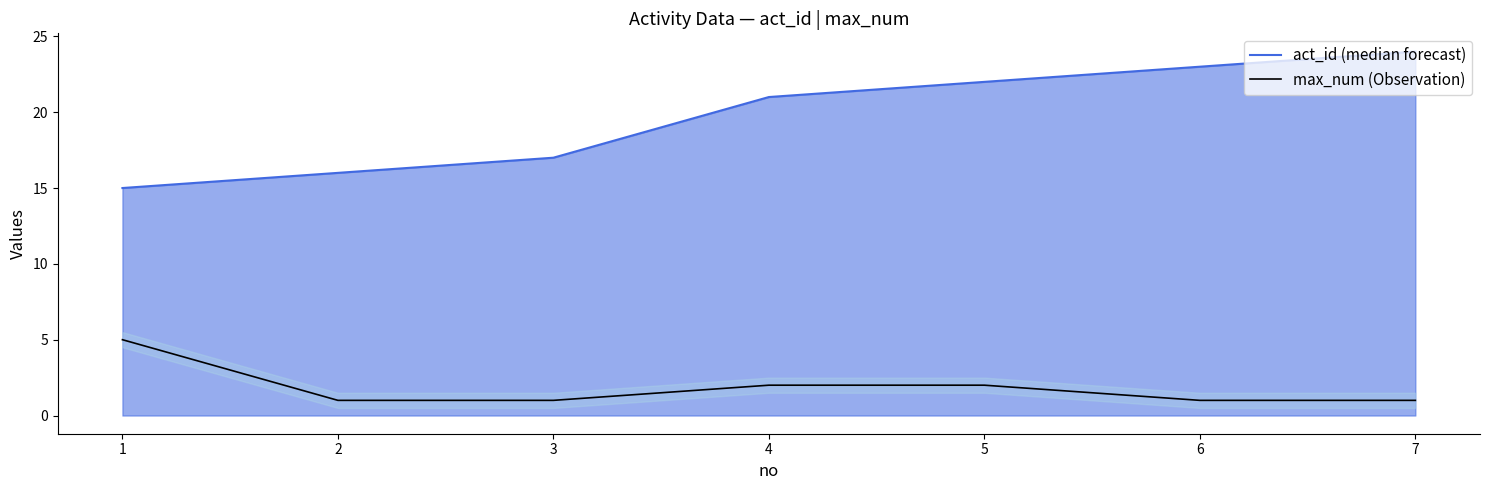

True or false: act_id (median forecast) has a value of 27 at 3.

False